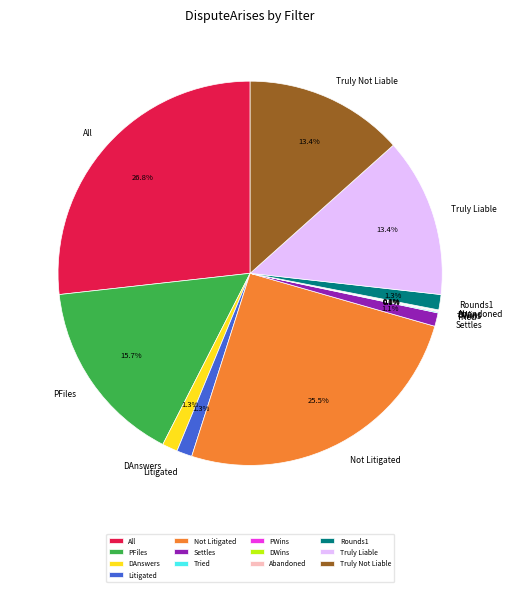

Approximately how many times larger is the value at Truly Not Liable compared to All?

0.5